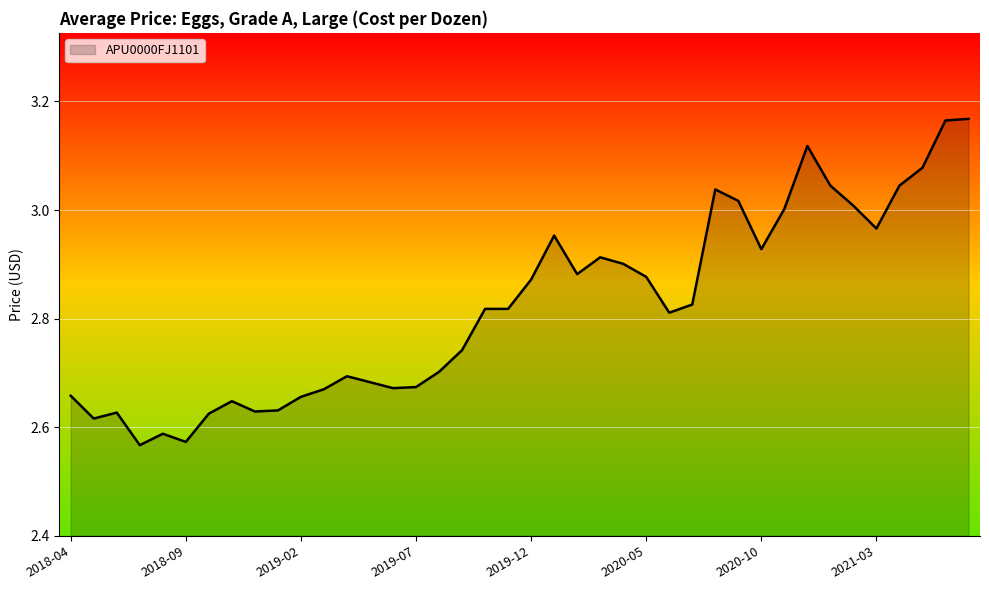

What is the difference between the maximum and minimum values?

0.6